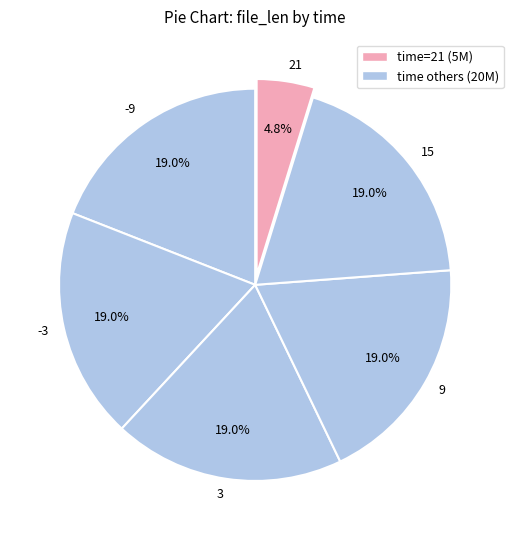

To the nearest percent, what is the combined percentage of -3 and 9?

38%